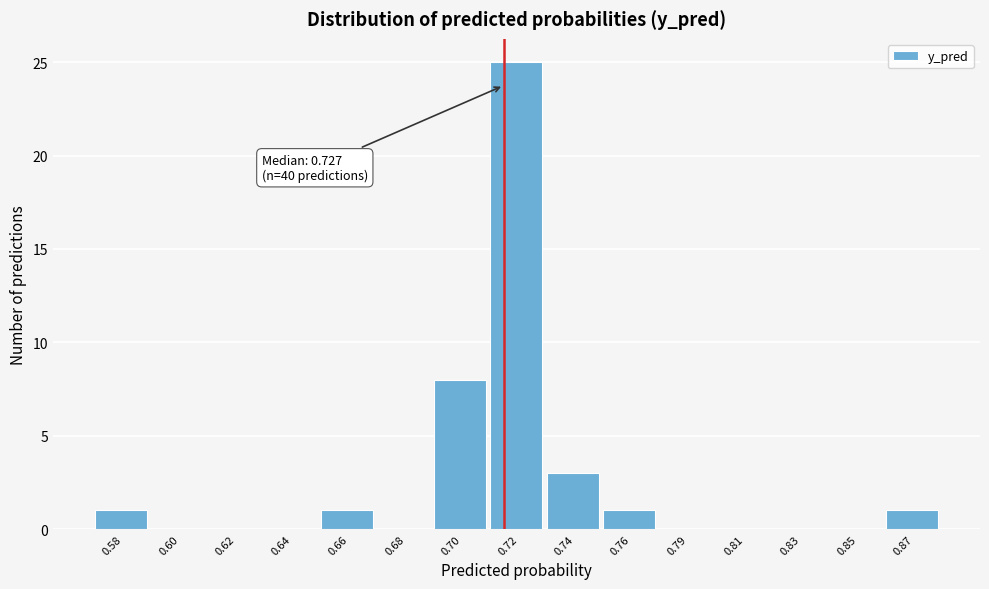

Reading left to right, list all the values displayed in this chart.

0.58=1	0.60=0	0.62=0	0.64=0	0.66=1	0.68=0	0.70=8	0.72=25	0.74=3	0.76=1	0.79=0	0.81=0	0.83=0	0.85=0	0.87=1